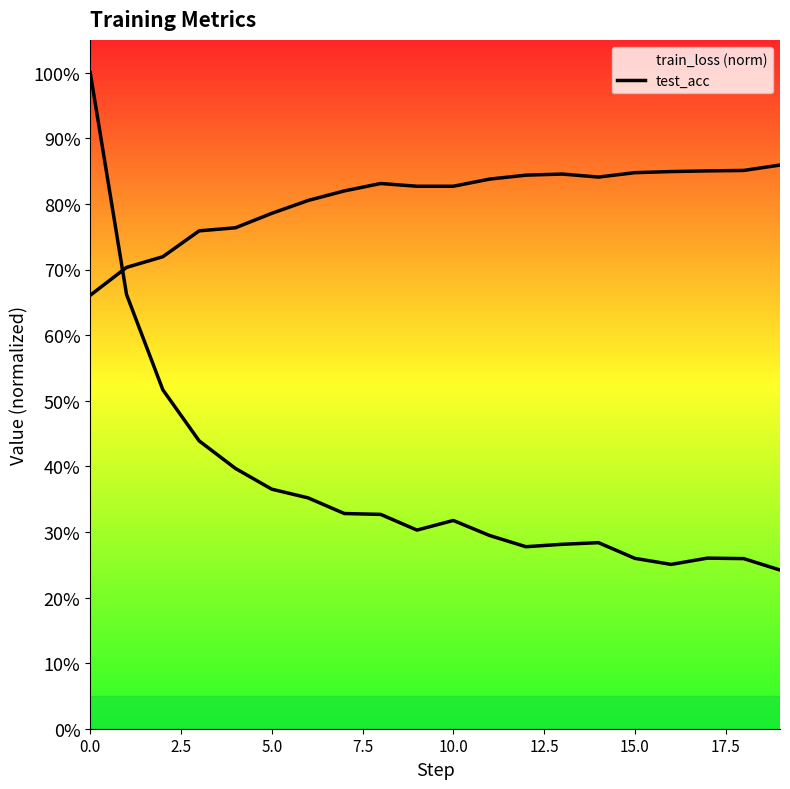

What is the difference between the highest and lowest values at 17.5?

0.5